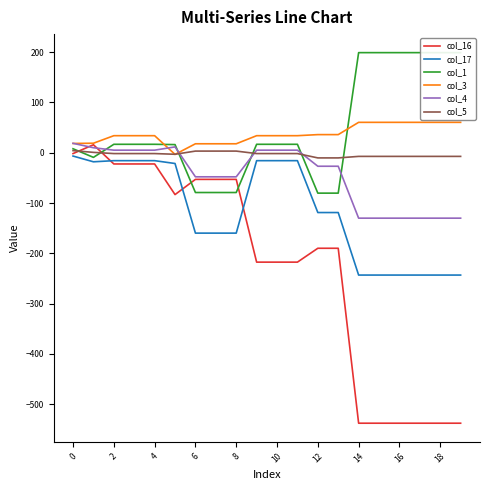

The value of col_16 at 14 is -537.8. True or false?

True